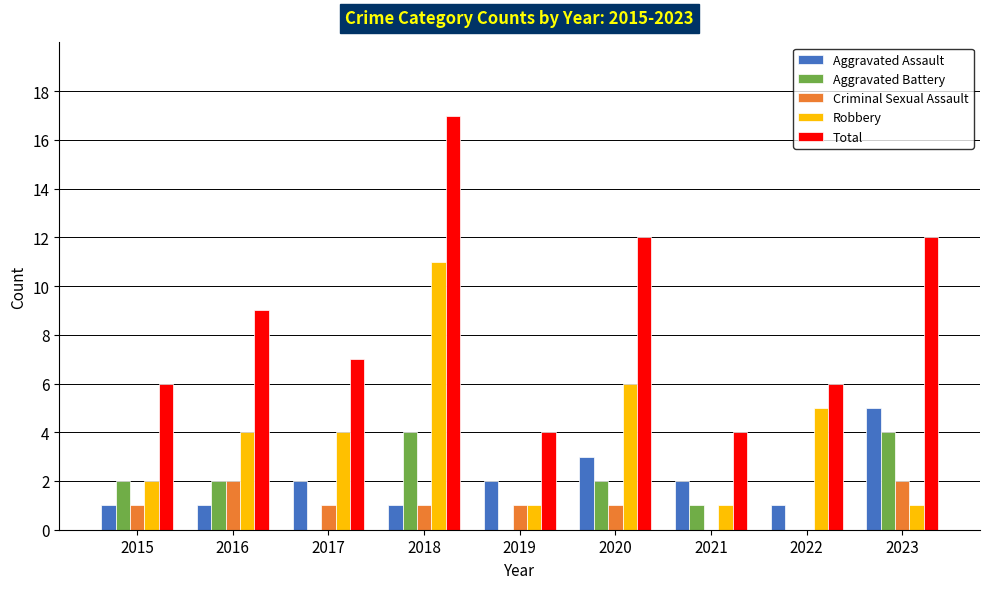

What is the sum of the Aggravated Assault values at 2017 and 2022?

3